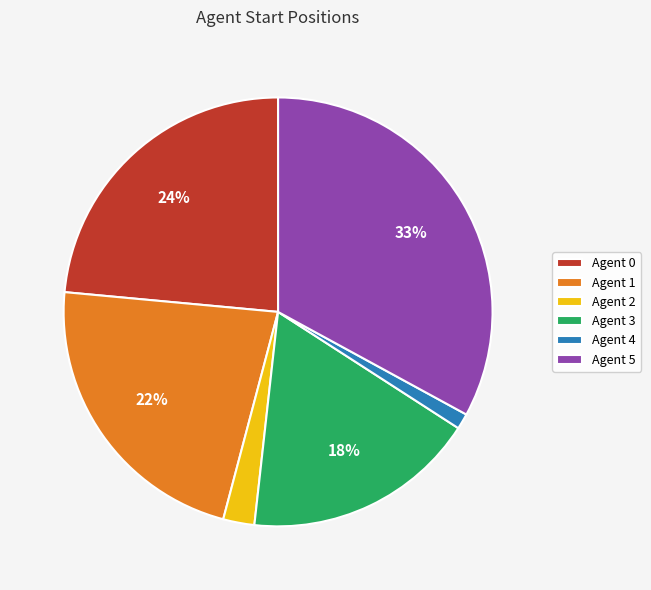

Combined, do Agent 0 and Agent 5 account for over 50%?

Yes